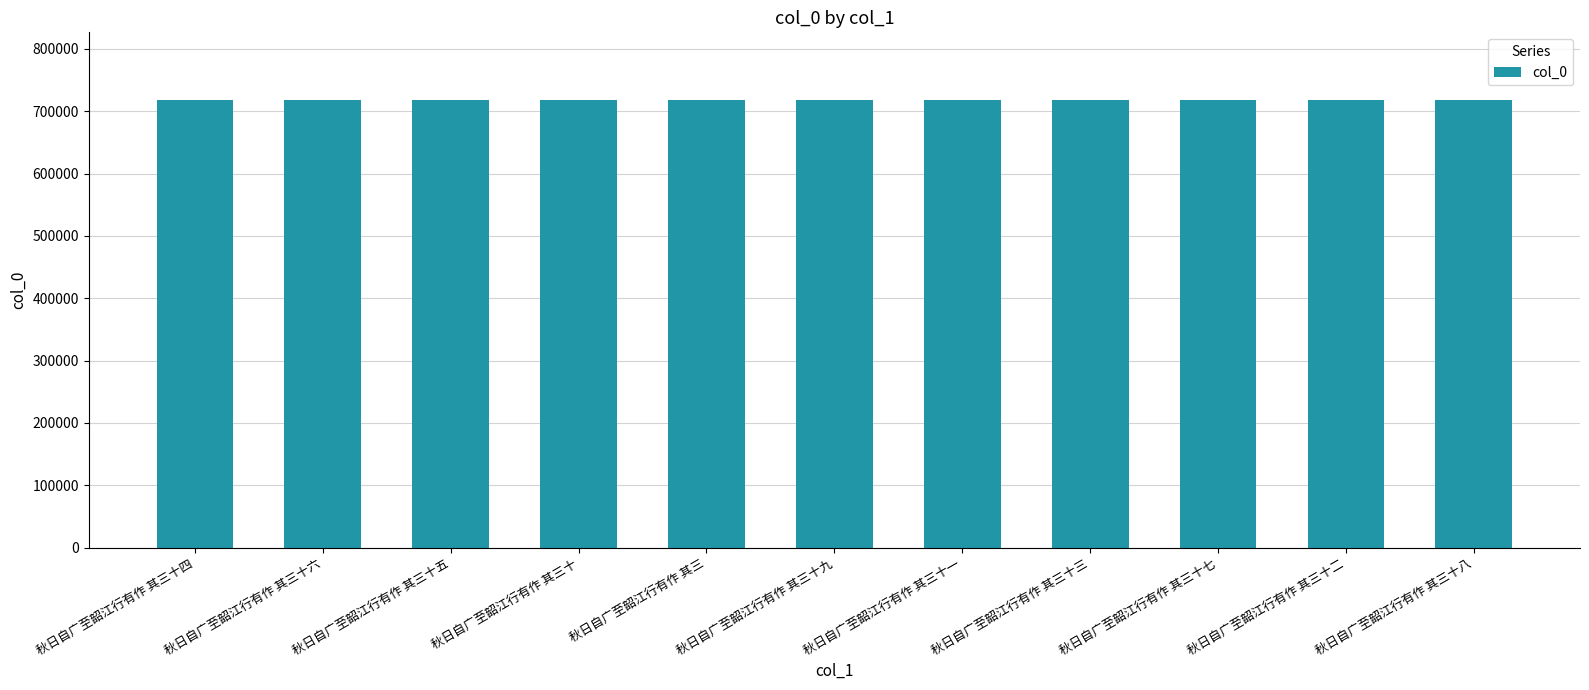

What is the label of the 4th bar from the right?

秋日自广至韶江行有作 其三十三